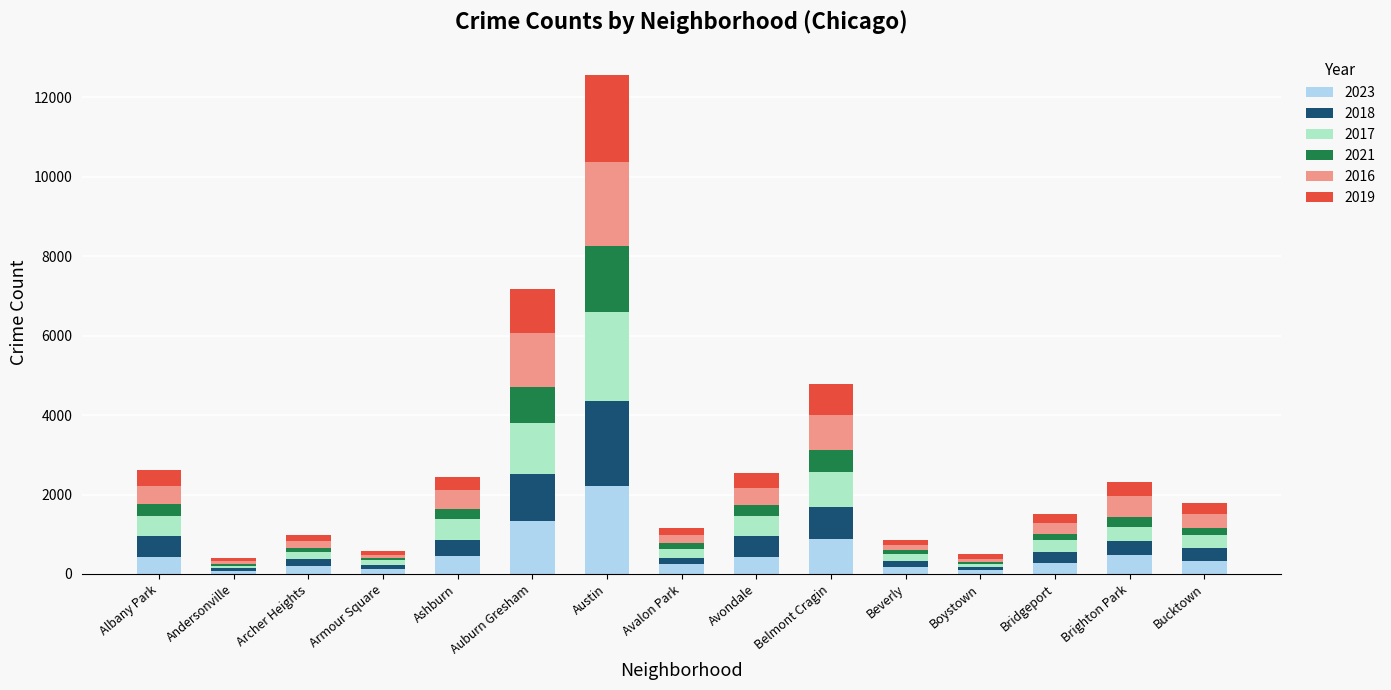

At which category is the sum across all series the highest?

Austin